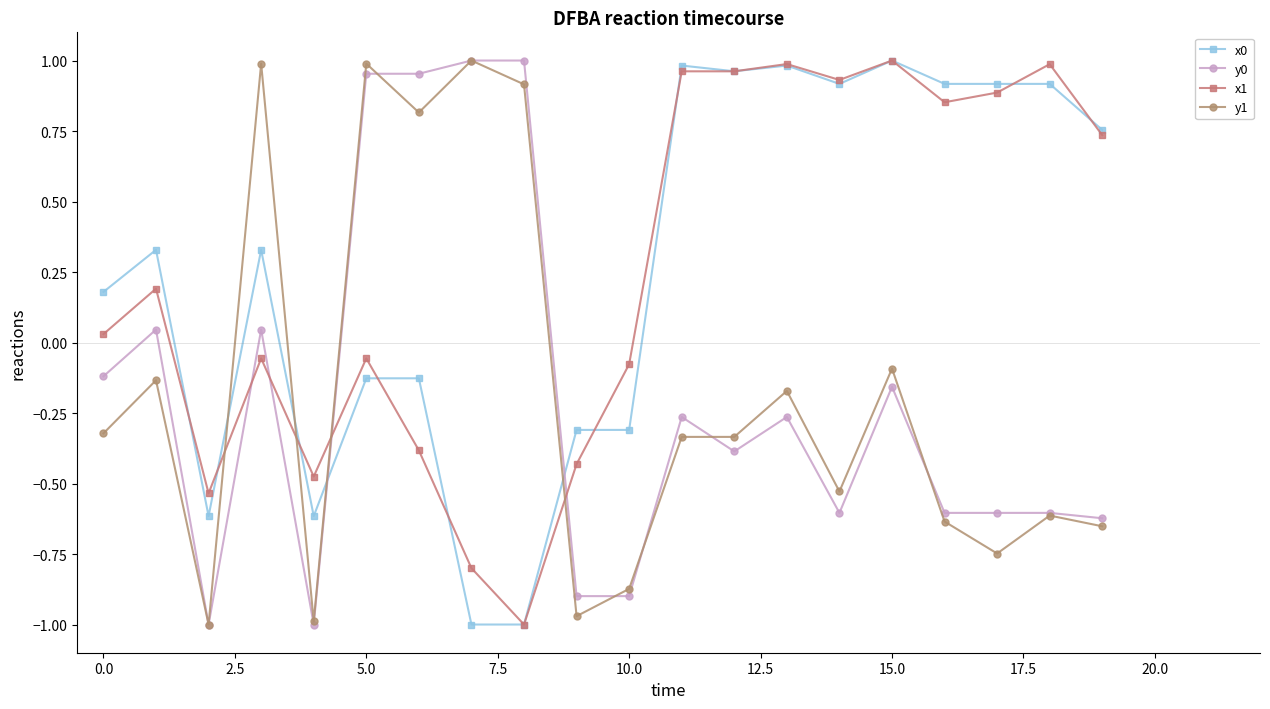

After their last crossing, which series has the higher values: y1 or x1?

x1